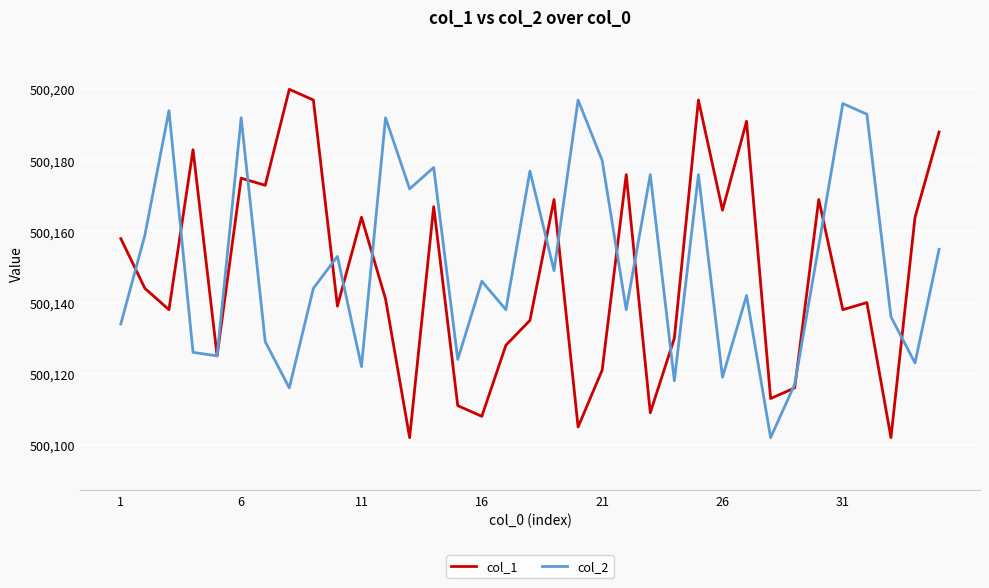

What is the lowest value of the col_2 series?

500102